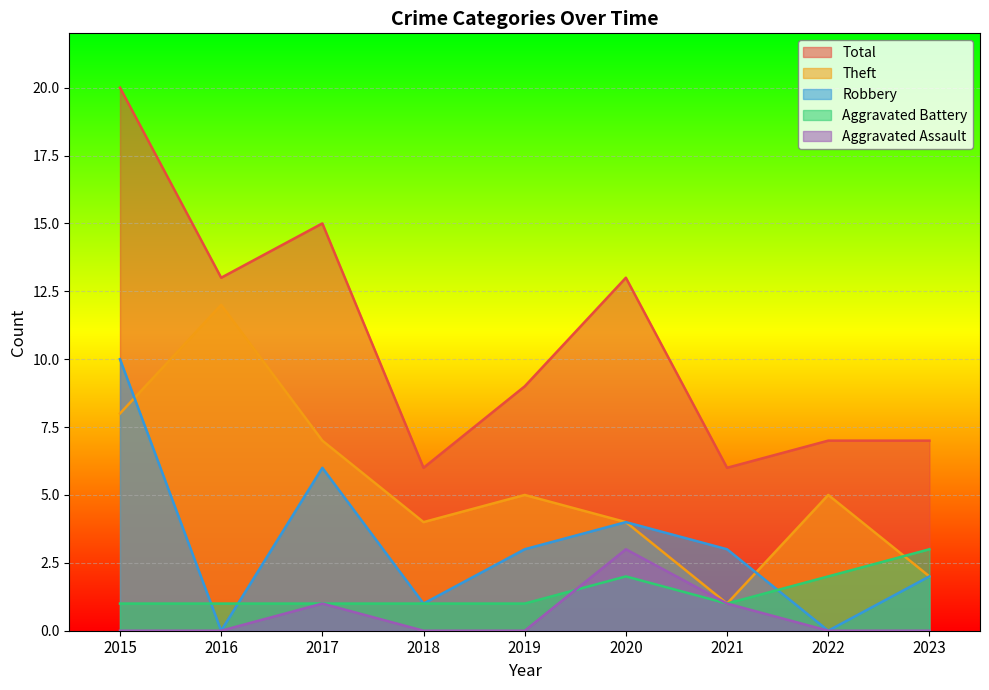

At which category does the chart reach its minimum across all series?

2016